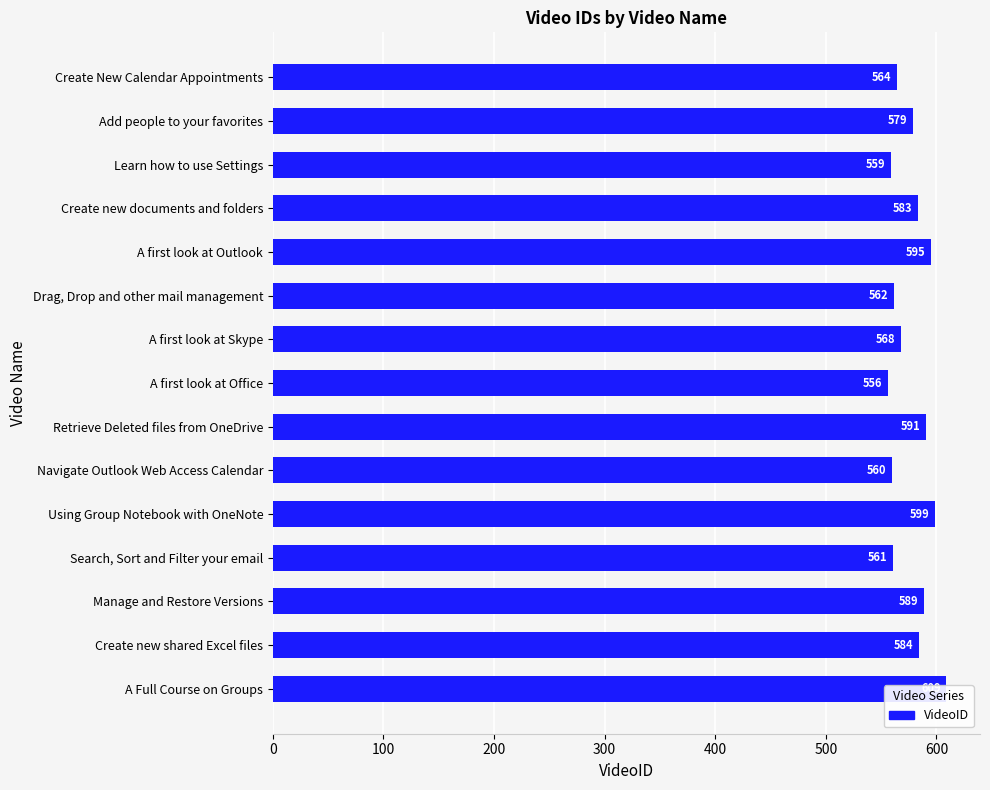

Does the chart contain any negative values?

No